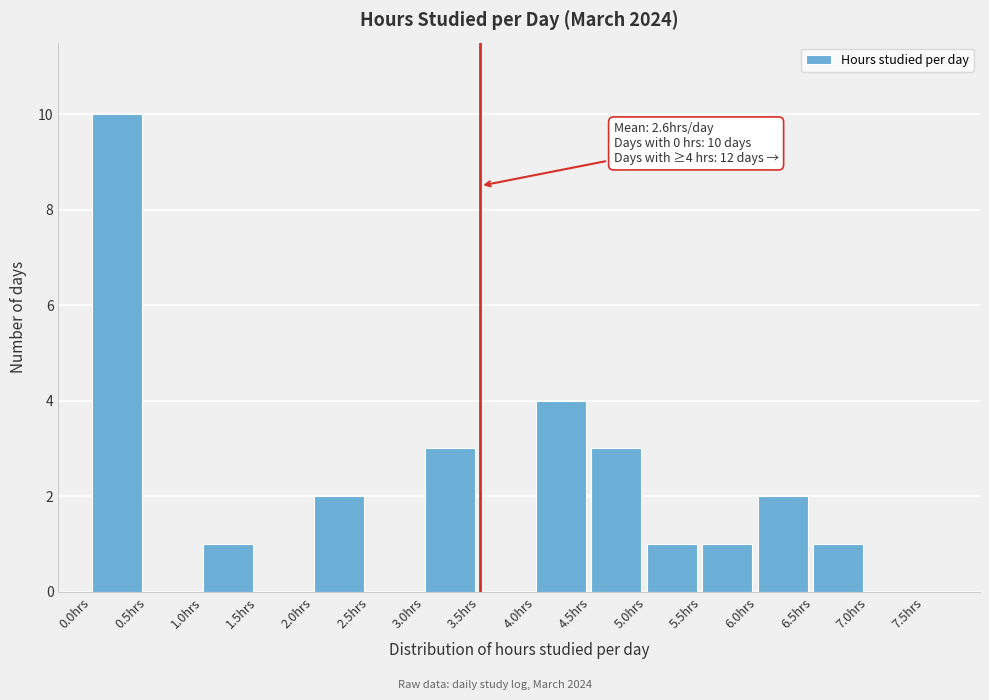

Which range on the x-axis has the tallest bar?

0.0 to 0.5